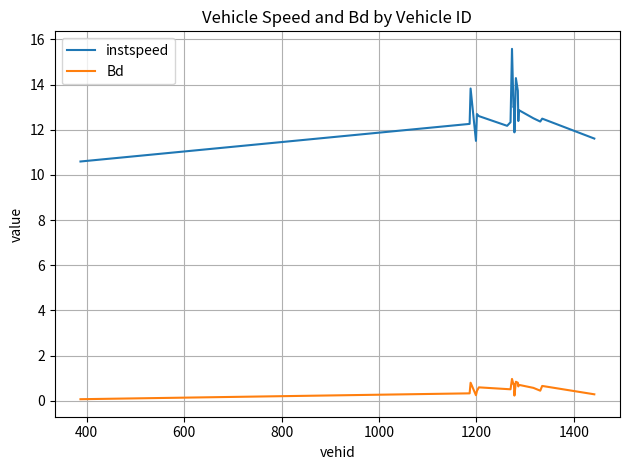

List the series in order of their overall mean, highest first.

instspeed, Bd